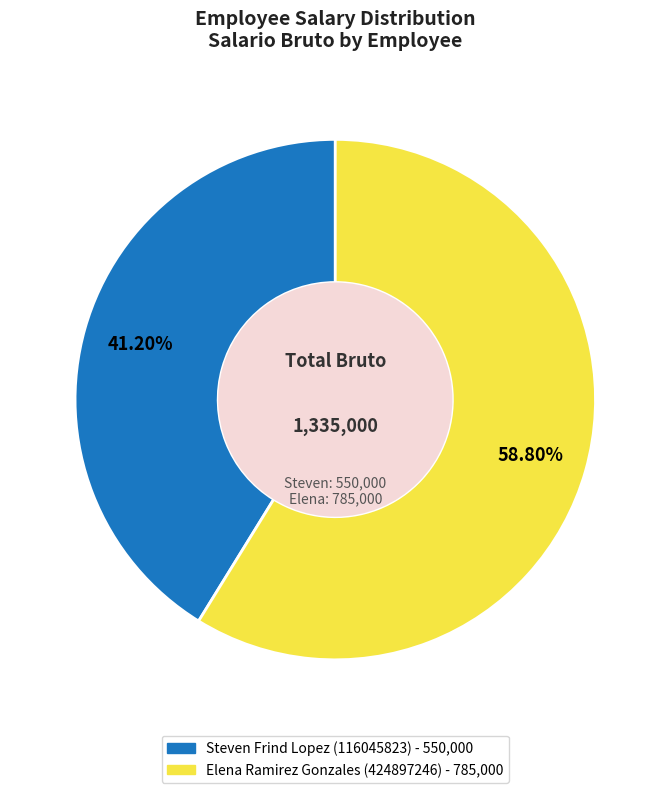

Is there any slice that represents more than half of the pie?

Yes